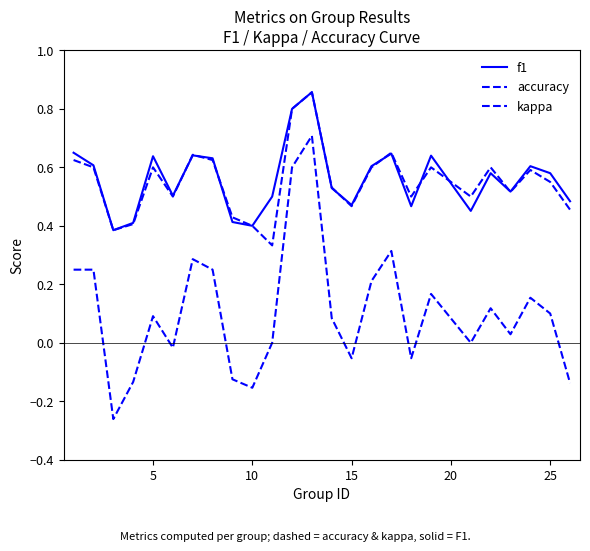

What is the difference between the maximum and minimum values in the f1 series?

0.5